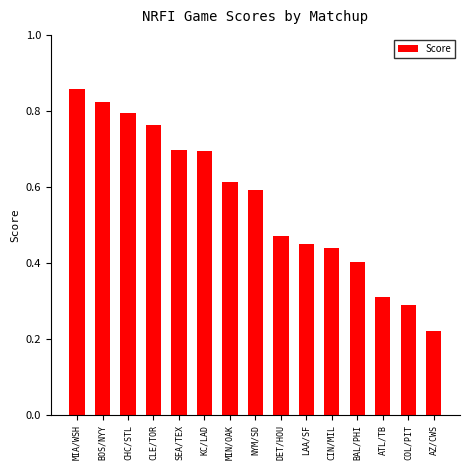

What is the sum of all values?

8.4